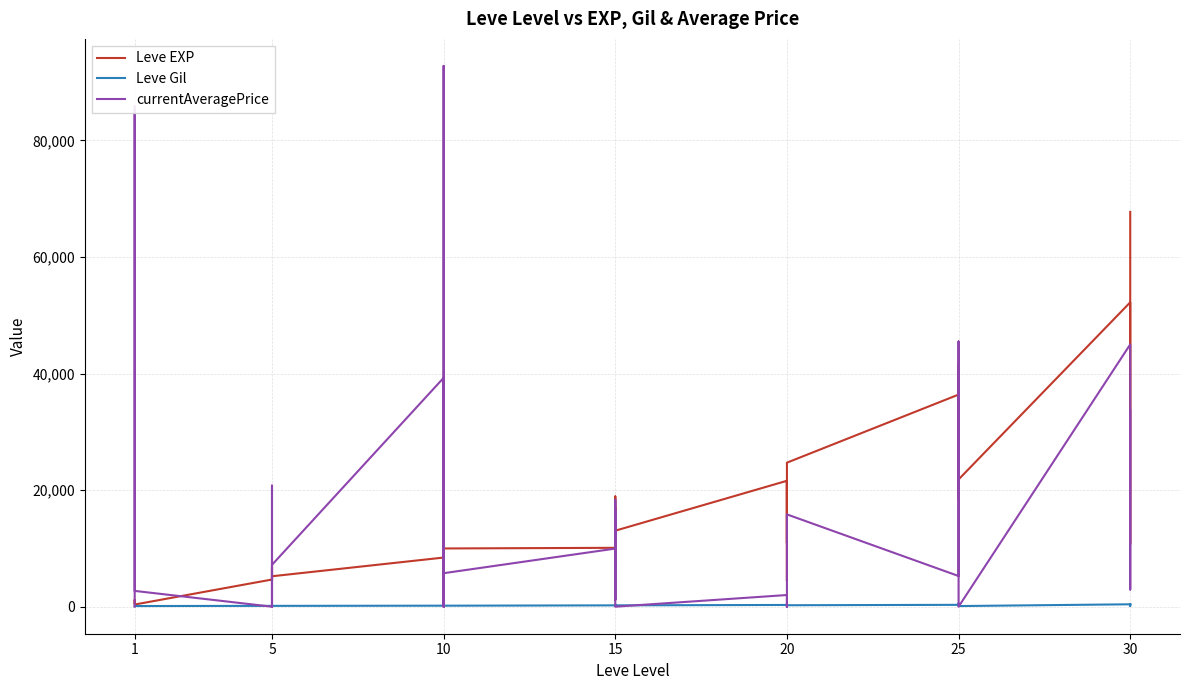

Is it true that Leve EXP equals 9103 at 20?

False